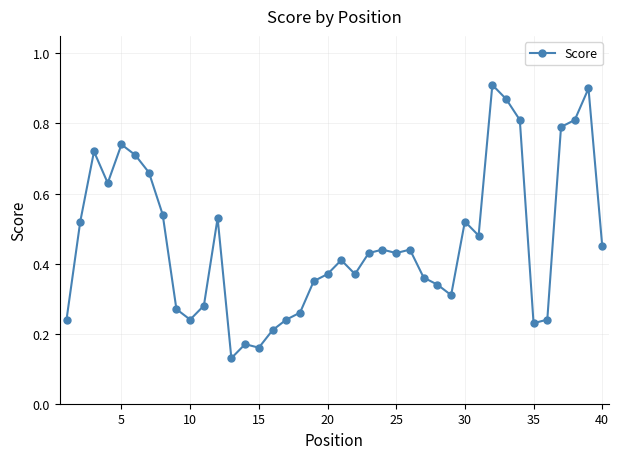

How many lines are shown in the chart?

1